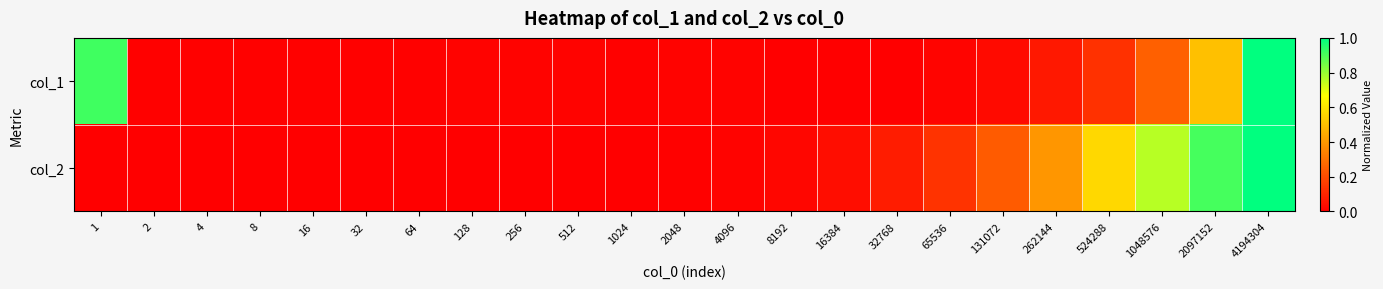

Rank the series by their average value, from lowest to highest.

col_1, col_2